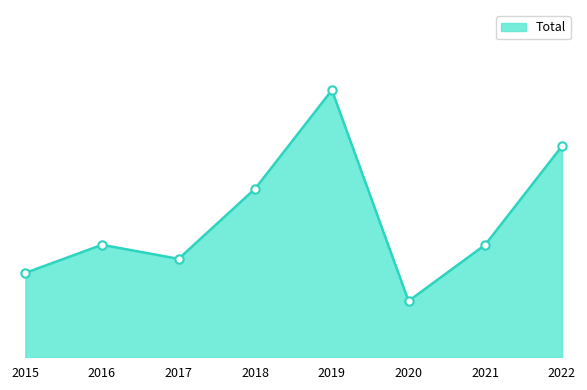

Is this an area chart (filled region under the line)?

Yes